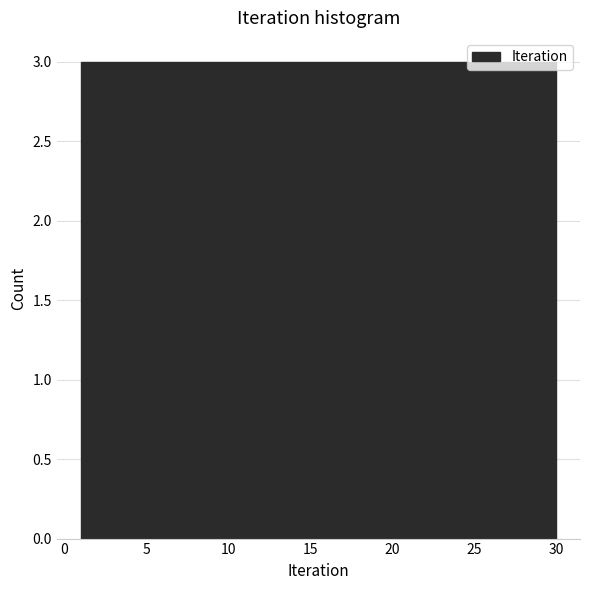

Reading left to right, list every bar in this chart as the range it spans on the x-axis followed by its height. Neither the bar edges nor the heights are printed on the chart, so give them approximately, as read against the axes.

1.0 to 3.9: 3
3.9 to 6.8: 3
6.8 to 9.7: 3
9.7 to 12.6: 3
12.6 to 15.5: 3
15.5 to 18.4: 3
18.4 to 21.3: 3
21.3 to 24.2: 3
24.2 to 27.1: 3
27.1 to 30.0: 3